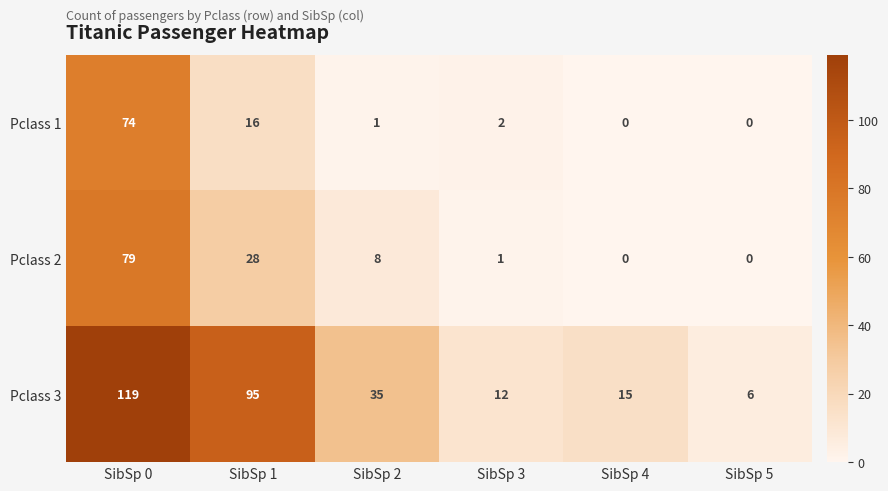

Count the number of data series in this chart.

3